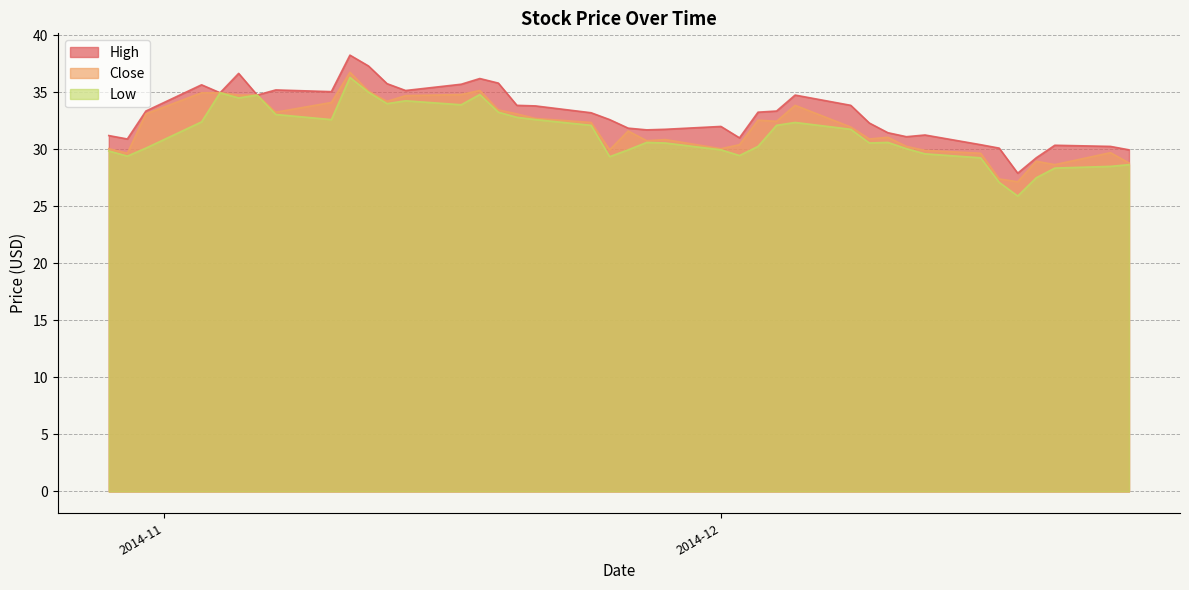

Which series has the largest total across all categories?

High